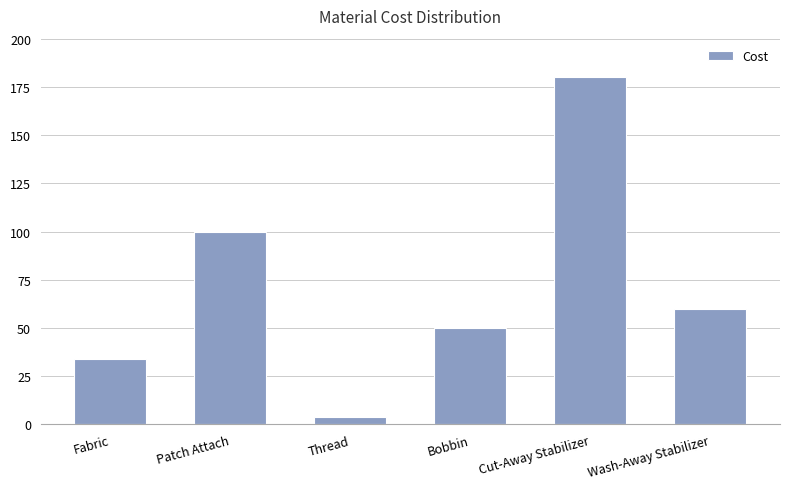

What is the average value?

71